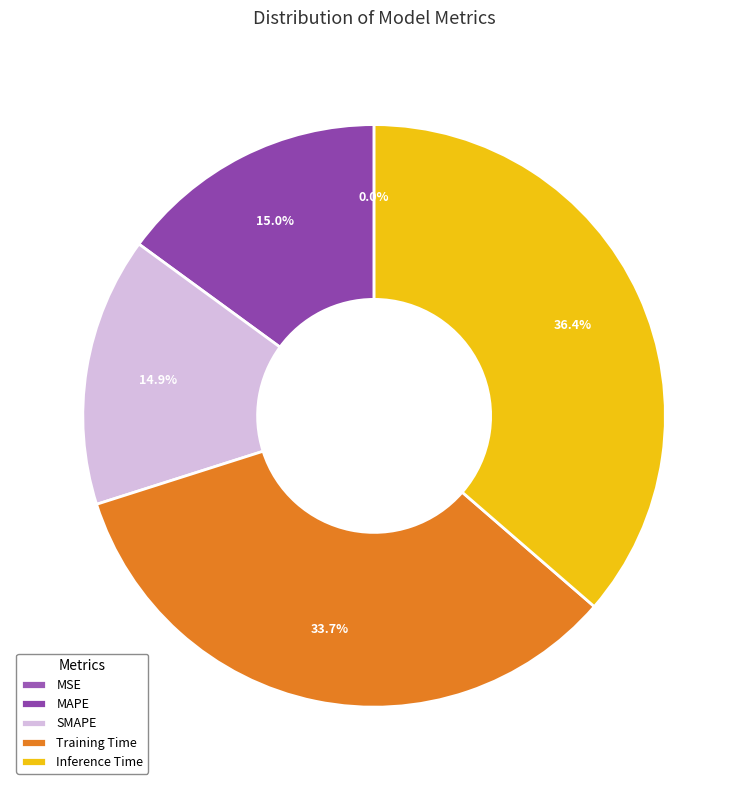

What is the change in value from MAPE to Training Time?

+0.2